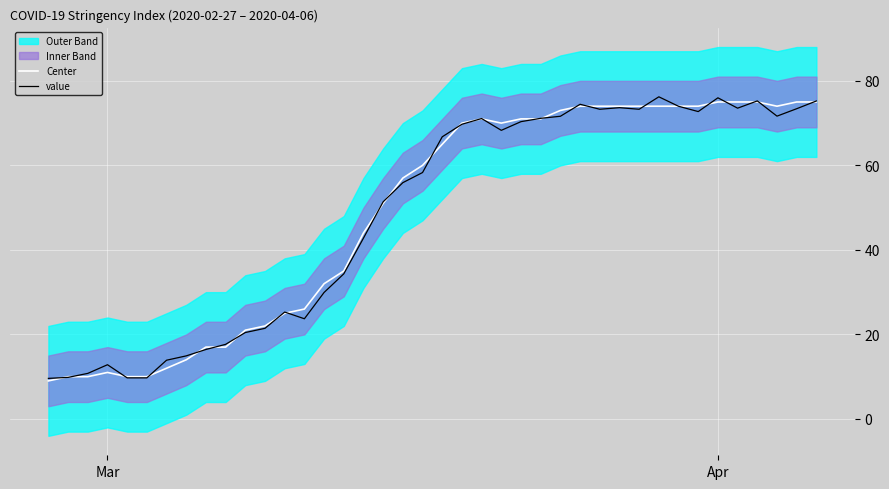

What is the highest value of the Center series?

75.0